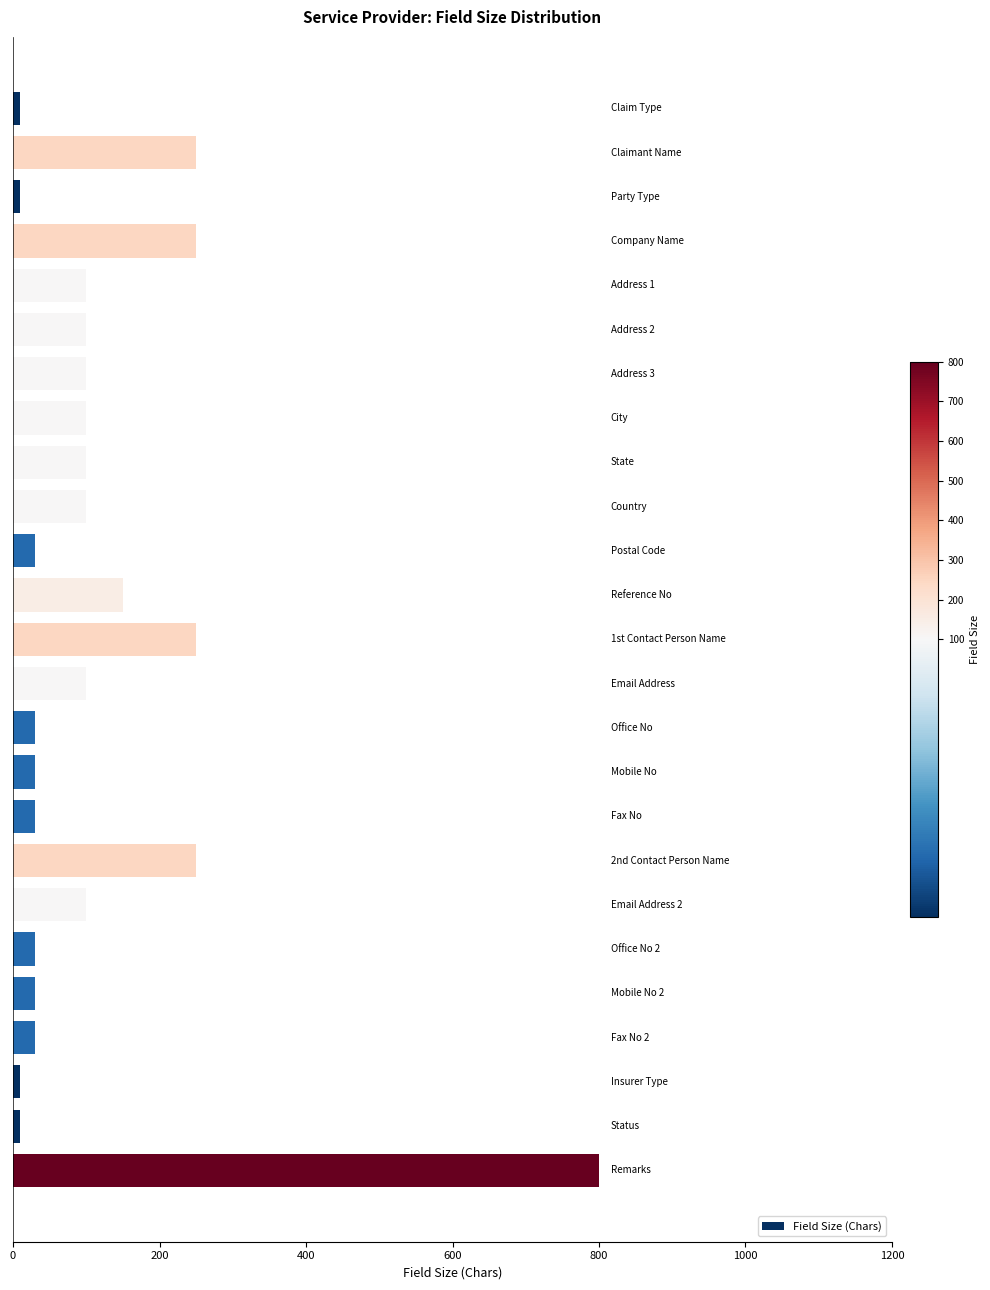

What is the average value?

120